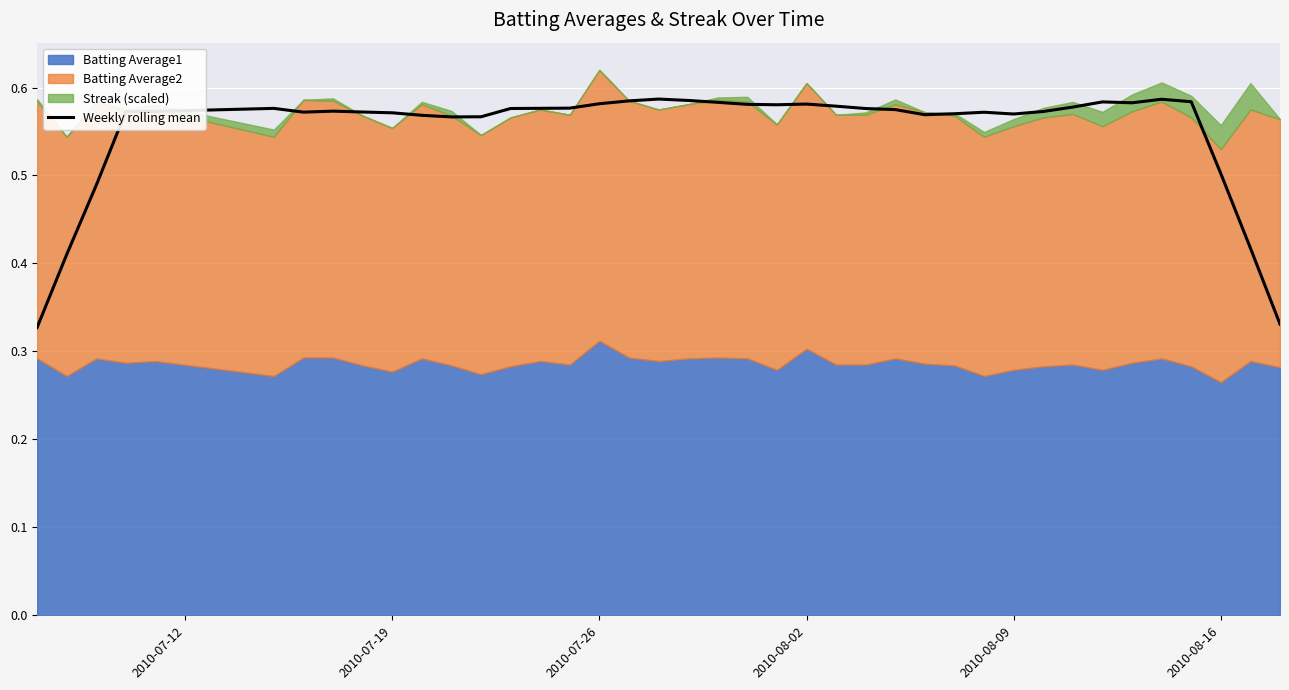

What is the value of the 17th point from the left?

0.6